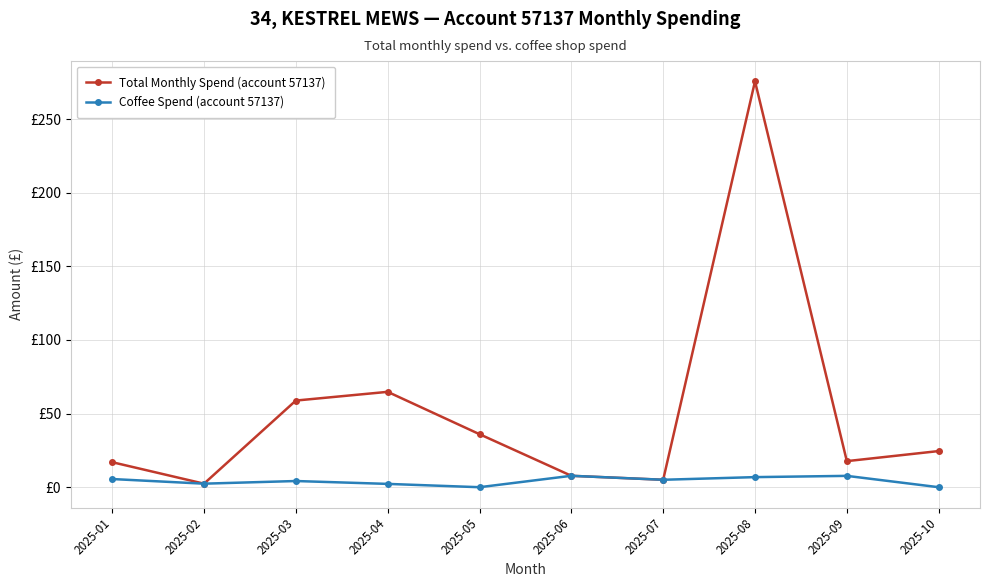

Reading left to right, list all the values displayed in this chart.

Total Monthly Spend (account 57137): 2025-01=17.0	2025-02=2.4	2025-03=58.8	2025-04=64.8	2025-05=36.0	2025-06=7.8	2025-07=5.0	2025-08=275.6	2025-09=17.7	2025-10=24.5
Coffee Spend (account 57137): 2025-01=5.5	2025-02=2.4	2025-03=4.2	2025-04=2.2	2025-05=0.0	2025-06=7.8	2025-07=5.0	2025-08=6.8	2025-09=7.7	2025-10=0.0